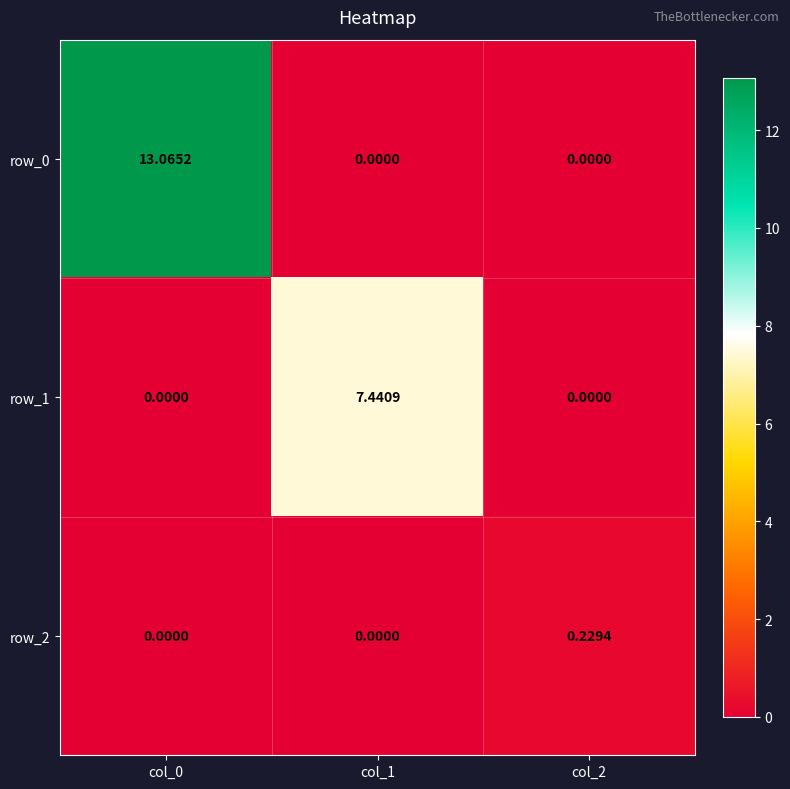

What is the average value of the row_1 series?

2.5